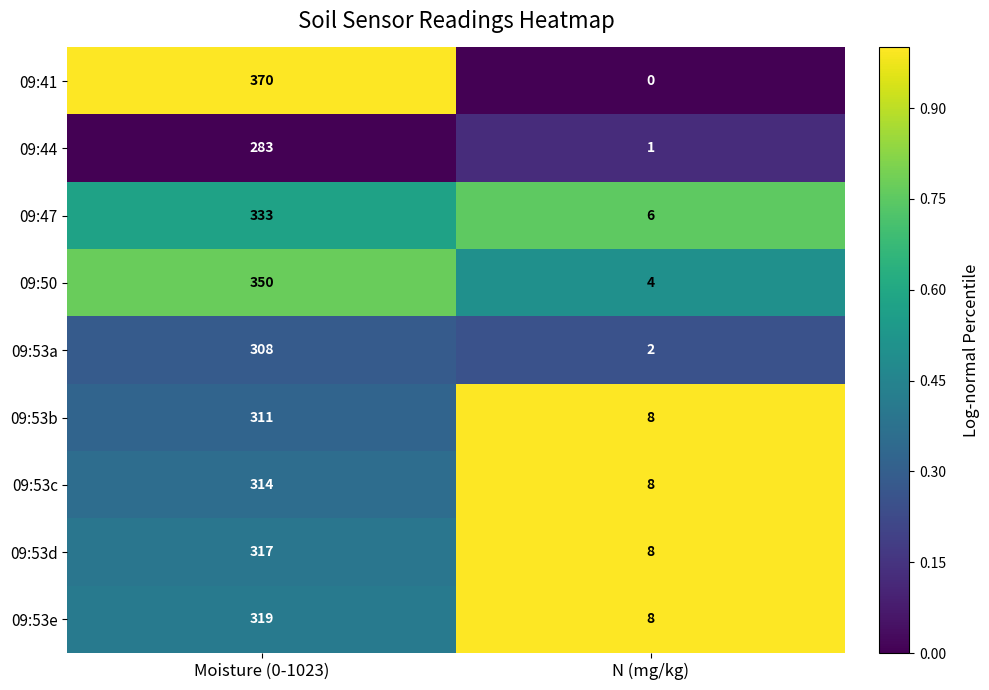

The 09:41 series shows 370 at Moisture (0-1023). True or false?

True